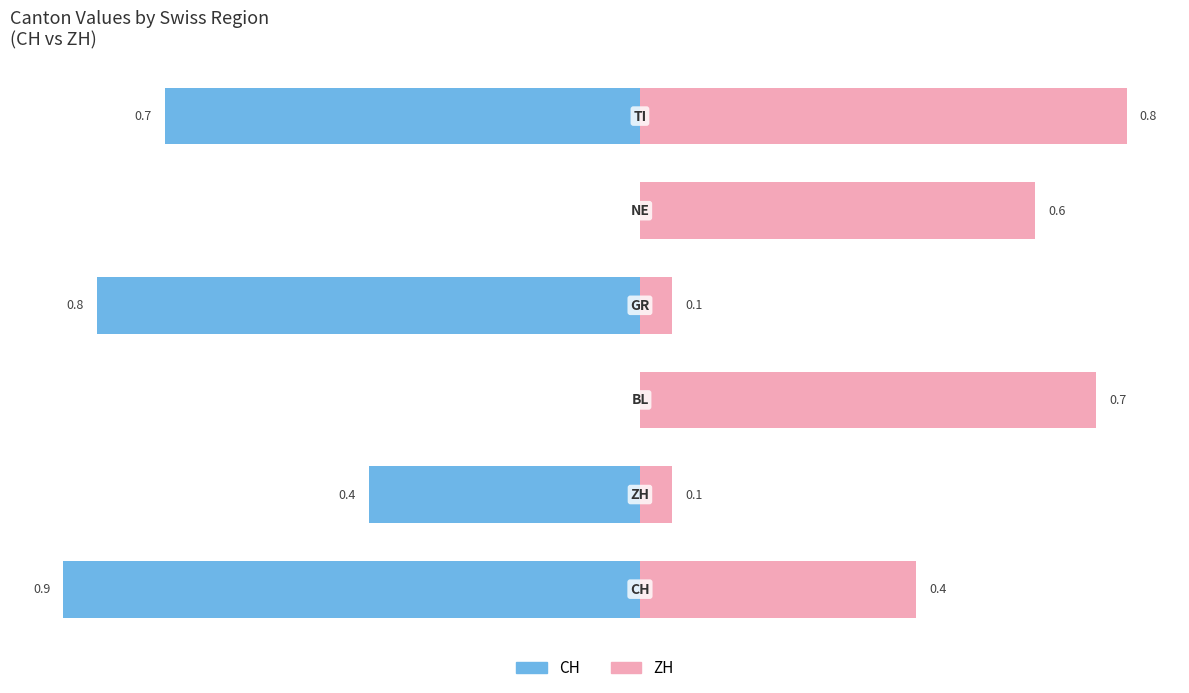

Is the value of CH at −0.25 greater than the value of ZH at 0.25?

No